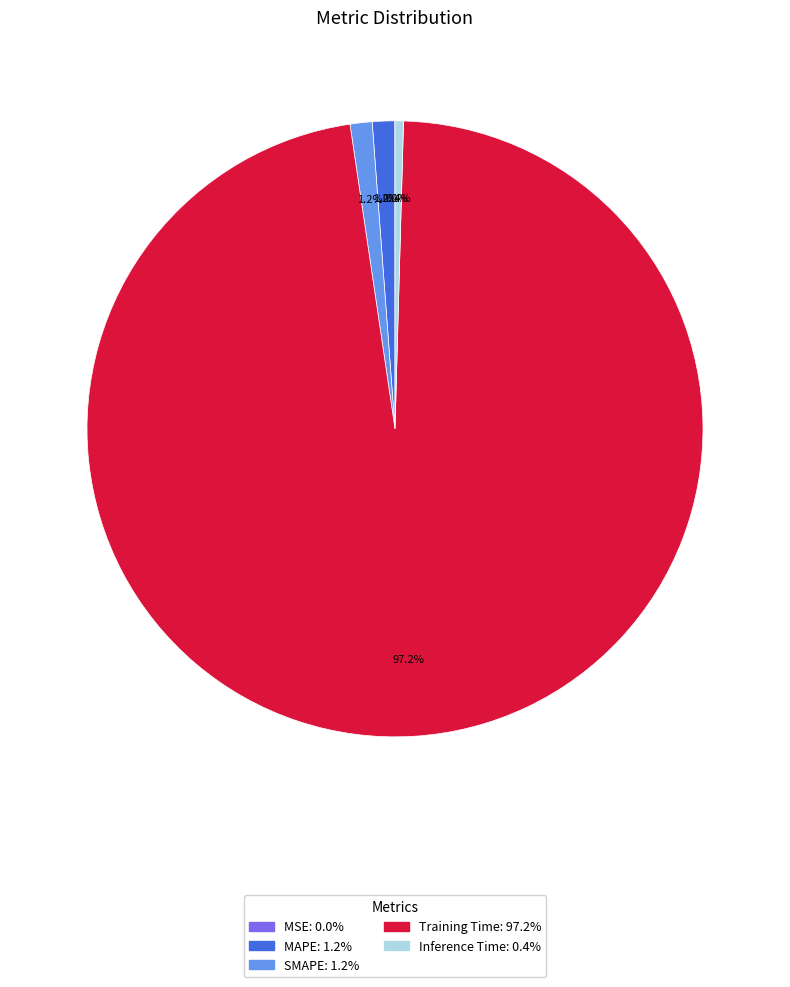

Which category accounts for the majority?

Training Time